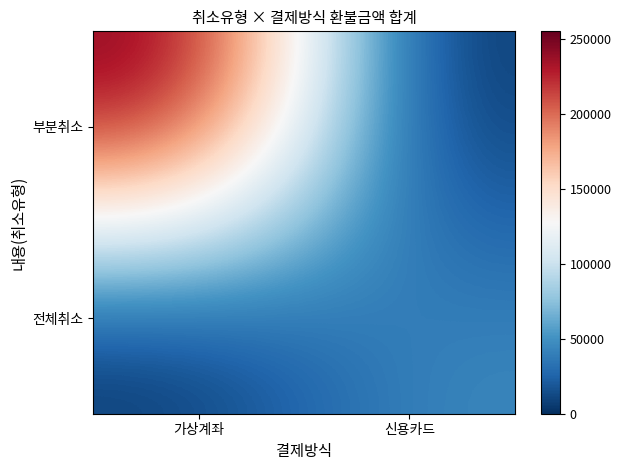

Reading left to right, transcribe all the data shown in this chart.

부분취소: 가상계좌=255200	신용카드=0
전체취소: 가상계좌=0	신용카드=46000